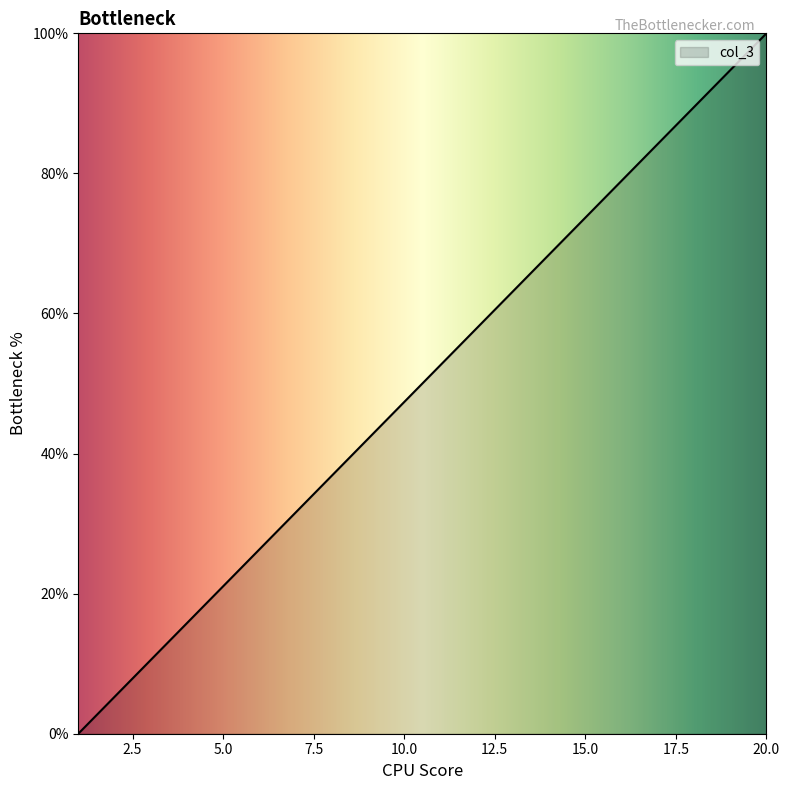

Reading left to right, list all the values displayed in this chart.

0.0	5.3	10.5	15.8	21.1	26.3	31.6	36.8	42.1	47.4	52.6	57.9	63.2	68.4	73.7	78.9	84.2	89.5	94.7	100.0